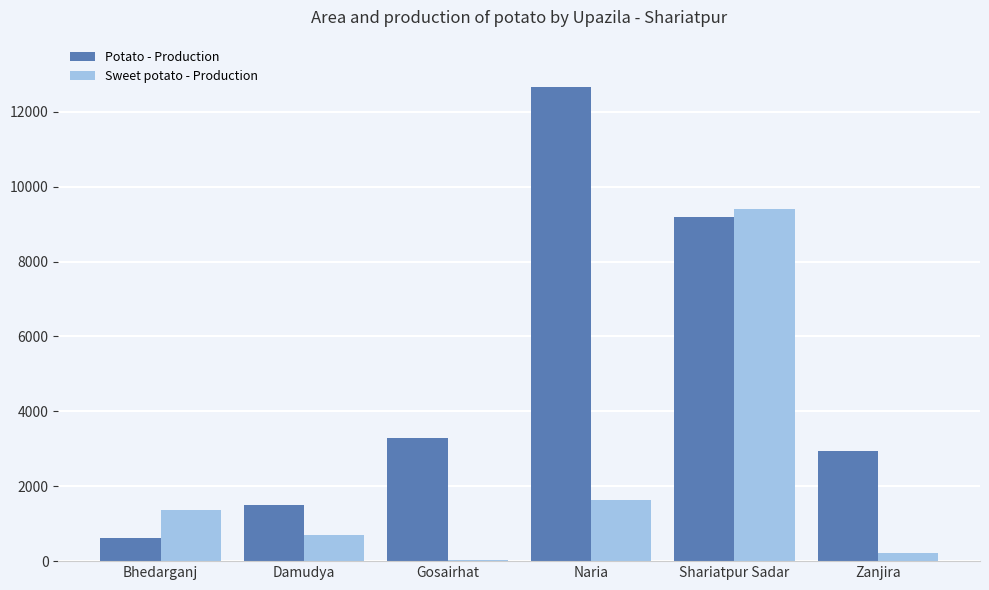

Reading left to right, what are all the values shown in this chart?

Potato - Production: Bhedarganj=629	Damudya=1508	Gosairhat=3287	Naria=12662	Shariatpur Sadar=9199	Zanjira=2936
Sweet potato - Production: Bhedarganj=1353	Damudya=702	Gosairhat=31	Naria=1628	Shariatpur Sadar=9400	Zanjira=230